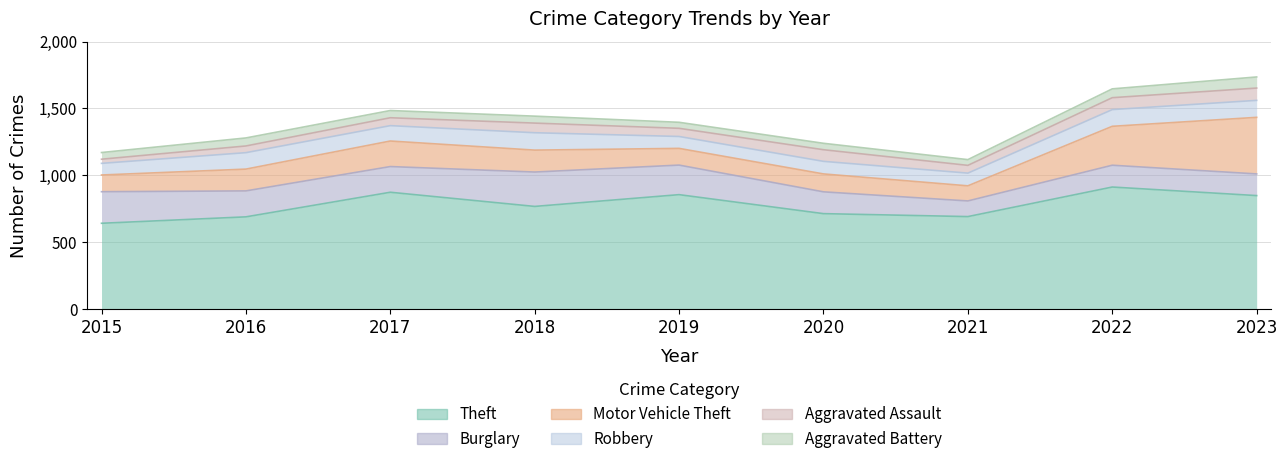

What is the difference between the Theft values at 2019 and 2018?

88